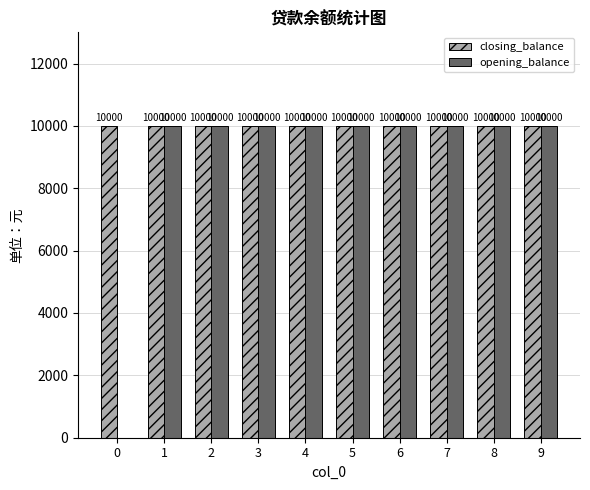

What is the total value across all series at 9?

20000